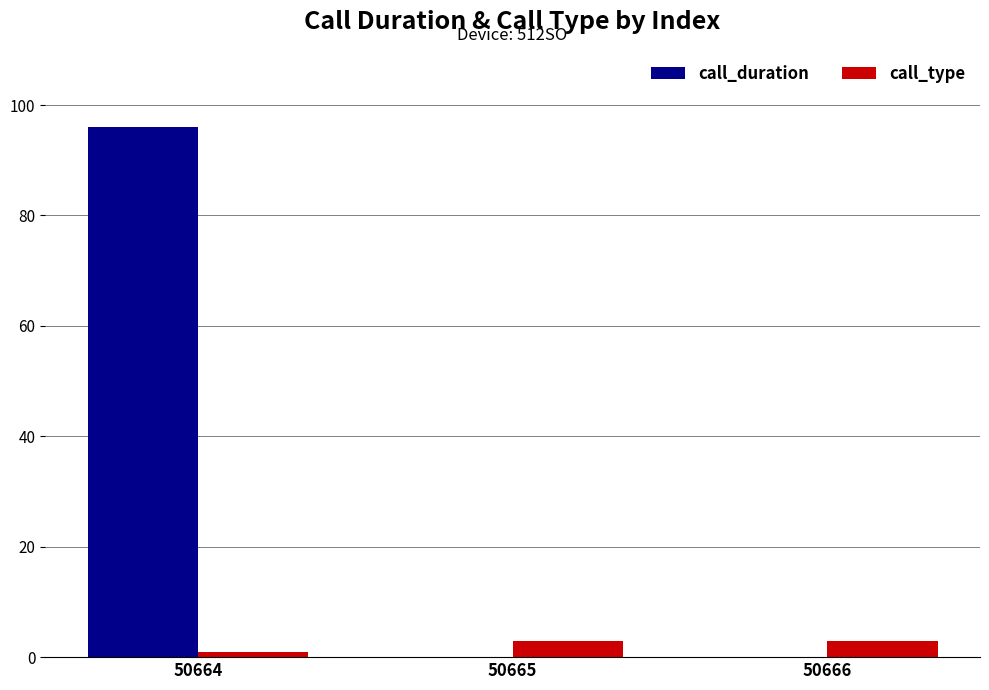

At which category is the sum across all series the highest?

50664